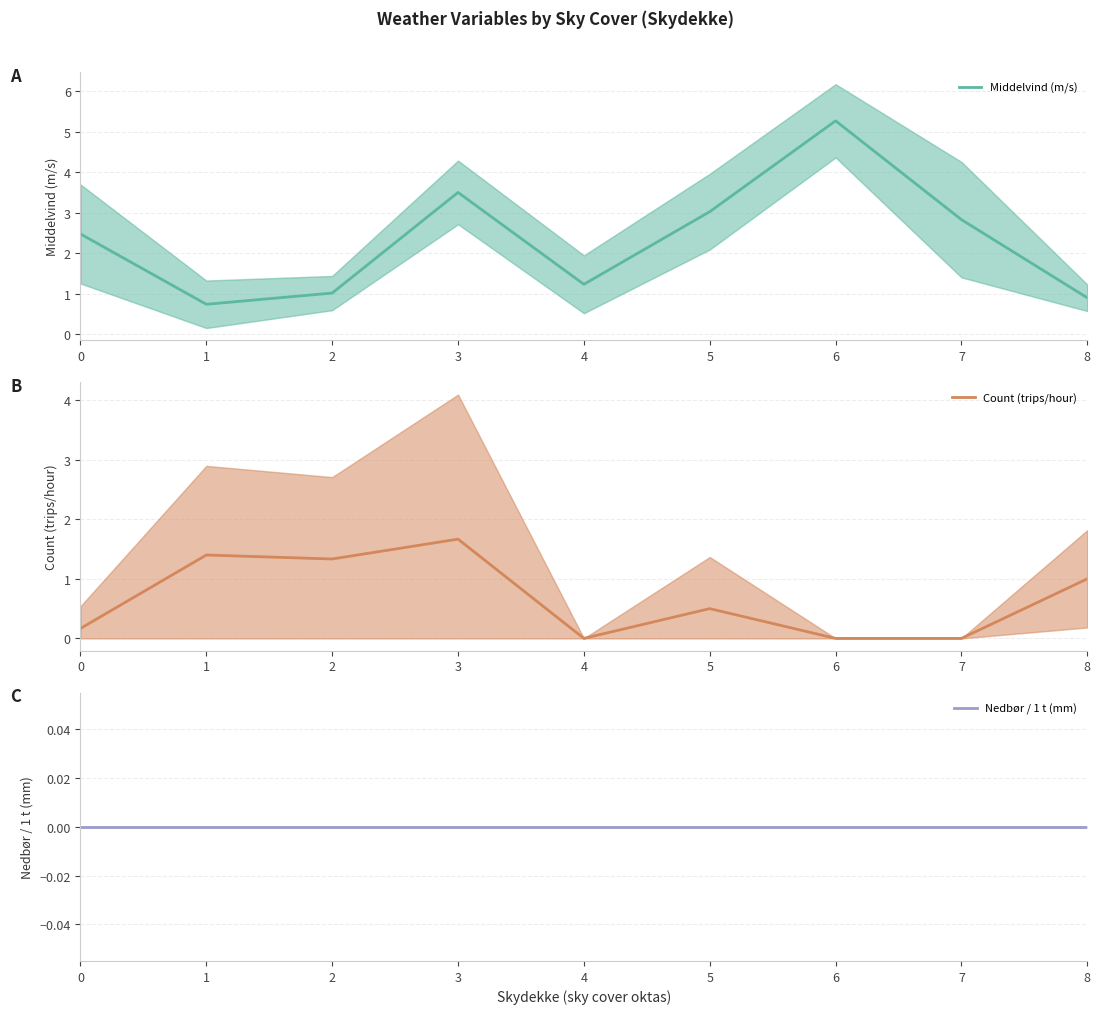

Where is the first local minimum for Count (trips/hour)?

2